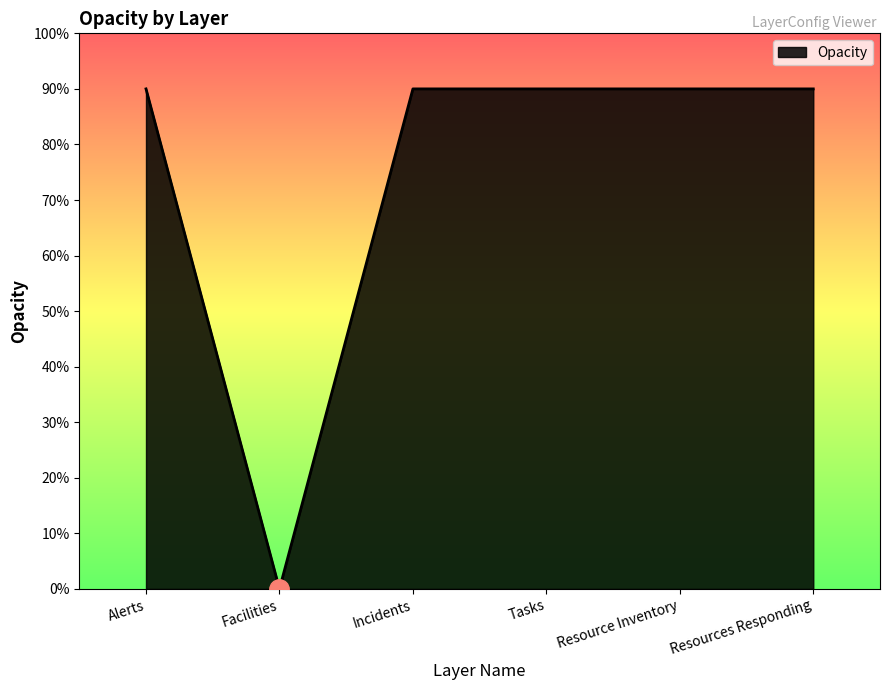

What is the difference between the maximum and minimum values?

0.9